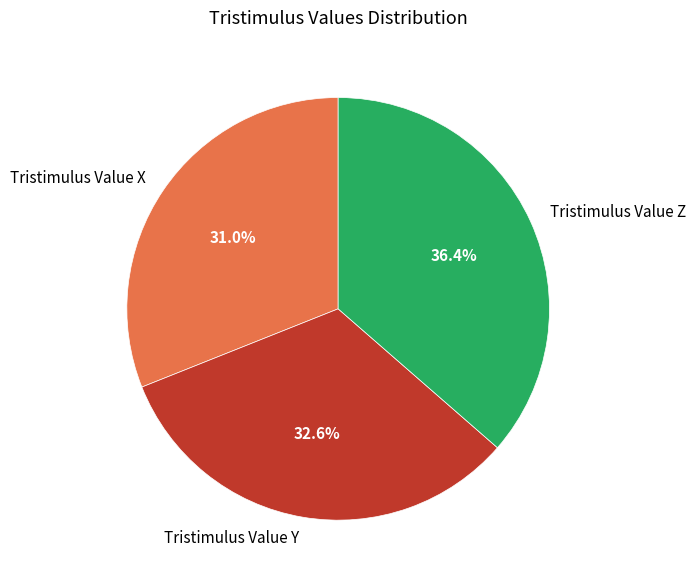

Which category has the smallest portion of the pie?

Tristimulus Value X